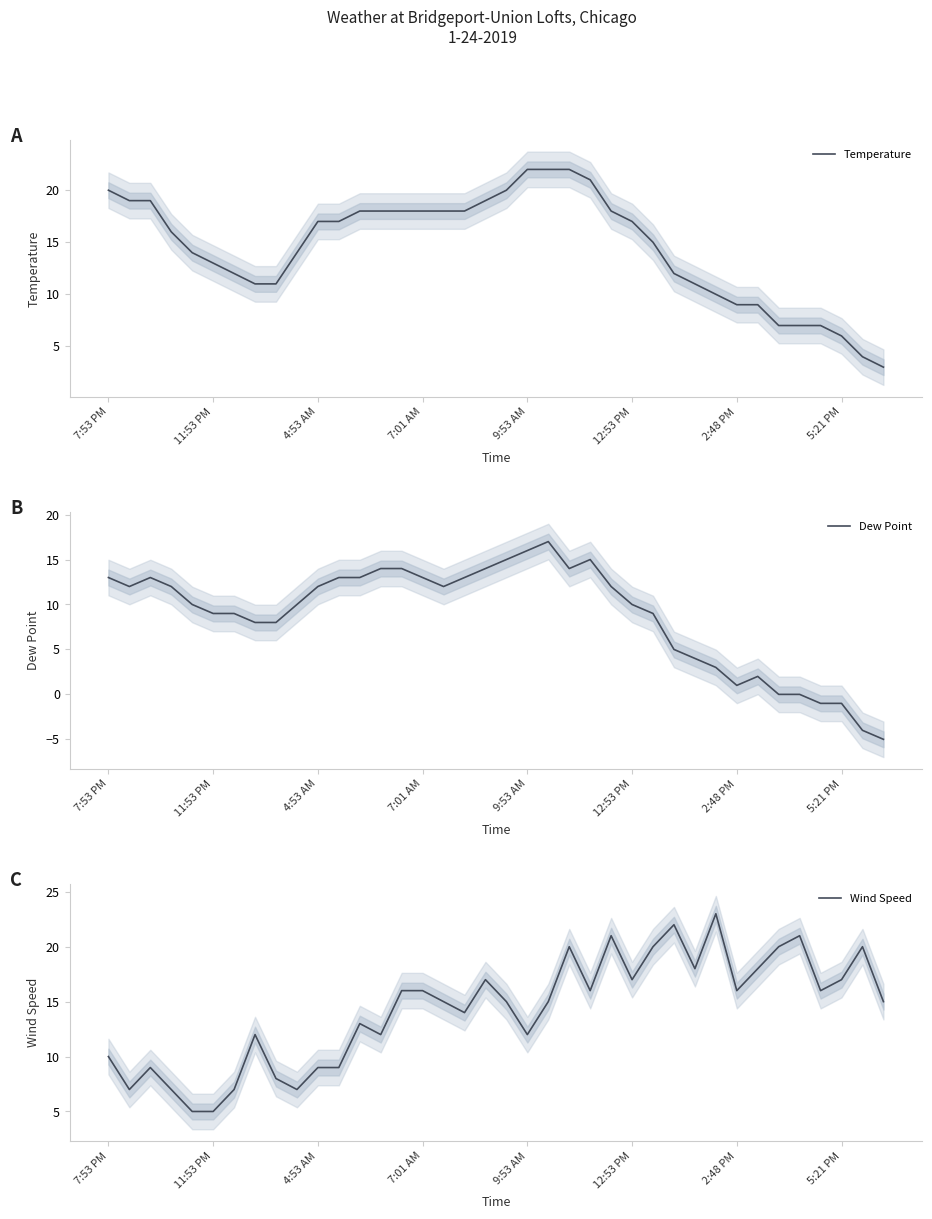

What is the spread (max minus min) of values at 13?

6